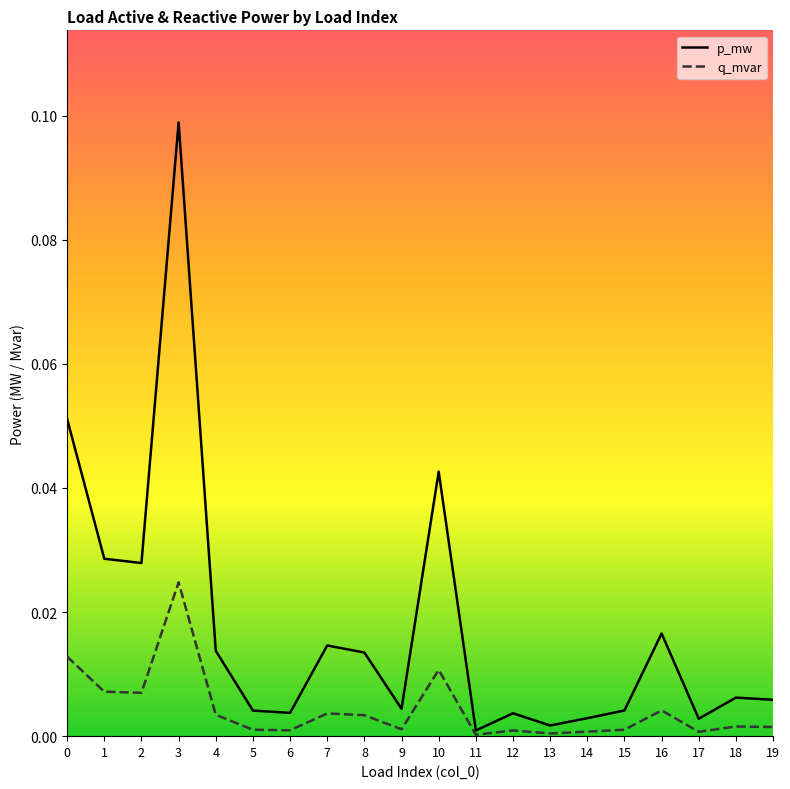

What is the sum of the p_mw values at 3 and 7?

0.1